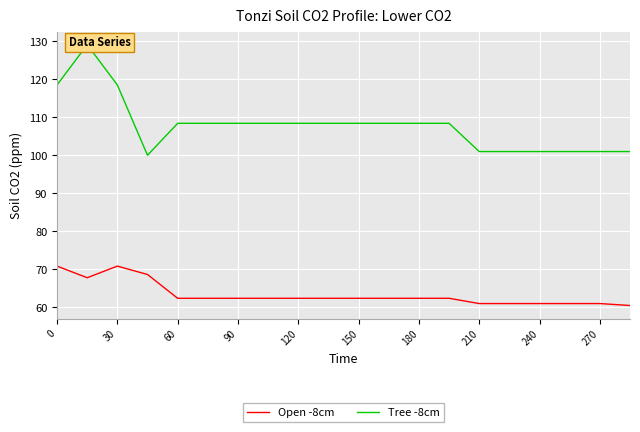

Rank the series by their maximum value, from lowest to highest.

Open -8cm, Tree -8cm